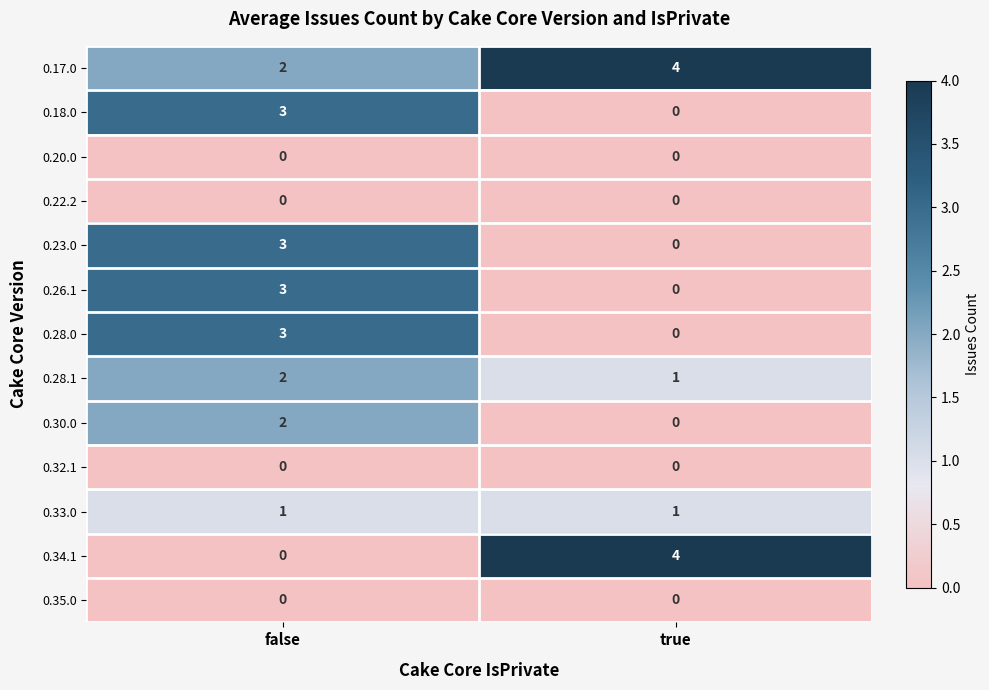

At which category is the sum across all series the highest?

false